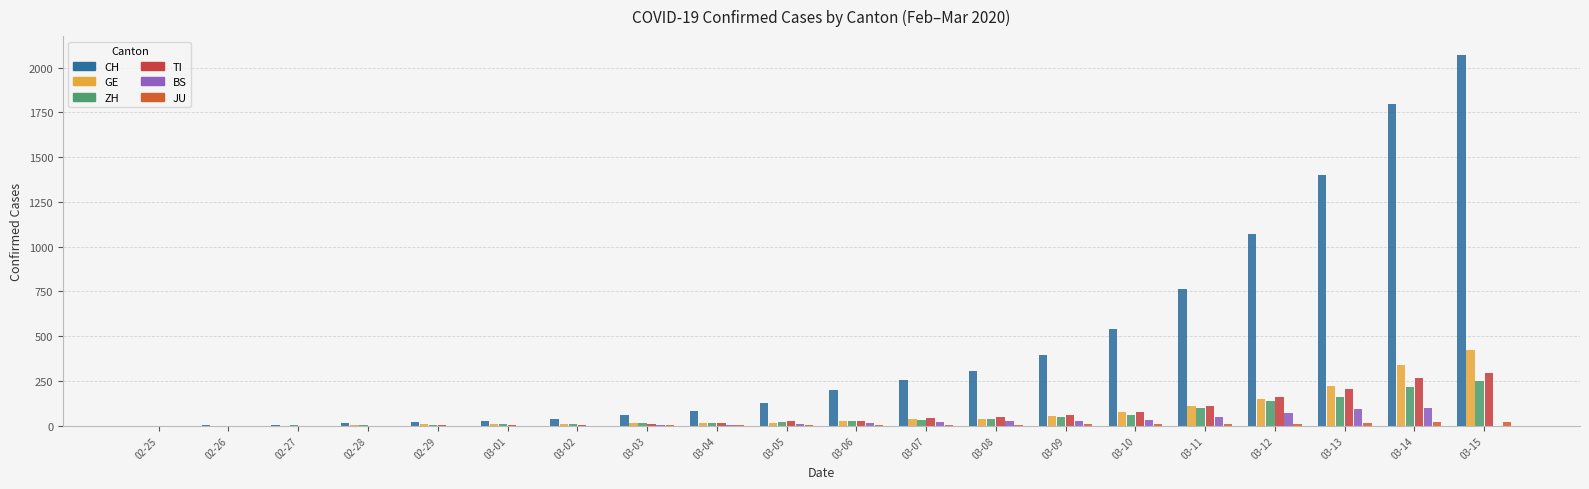

Reading right to left, extract all data points from this chart.

CH: 2072	1795	1398	1072	766	542	396	303	257	197	125	83	59	40	29	23	13	6	2	0
GE: 423	340	222	150	109	76	56	40	38	25	17	14	13	10	9	8	4	1	1	0
ZH: 250	218	163	140	101	62	49	40	34	29	23	15	13	10	7	6	2	2	0	0
TI: 293	265	206	163	108	75	61	49	41	28	25	13	8	4	2	2	1	1	1	0
BS: 0	100	92	73	49	33	28	24	21	15	8	3	3	1	1	1	1	1	0	0
JU: 19	18	17	12	7	7	7	5	5	4	4	2	2	1	1	1	1	1	0	0